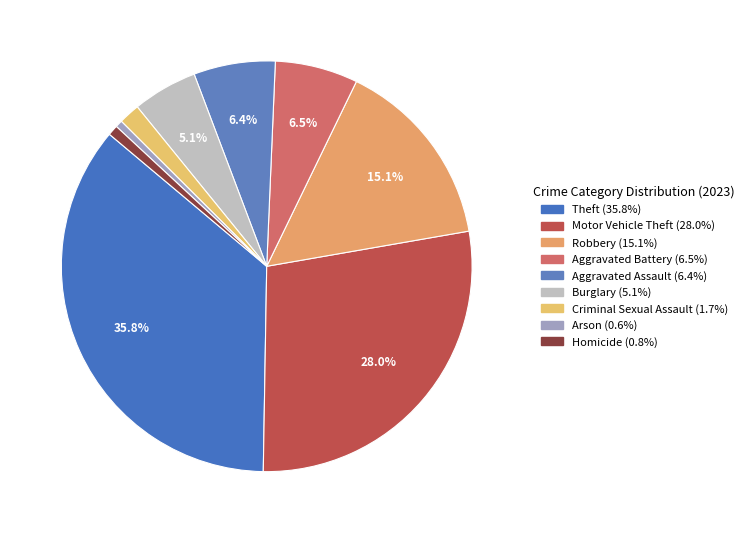

True or false: Criminal Sexual Assault accounts for 1% of the total.

False